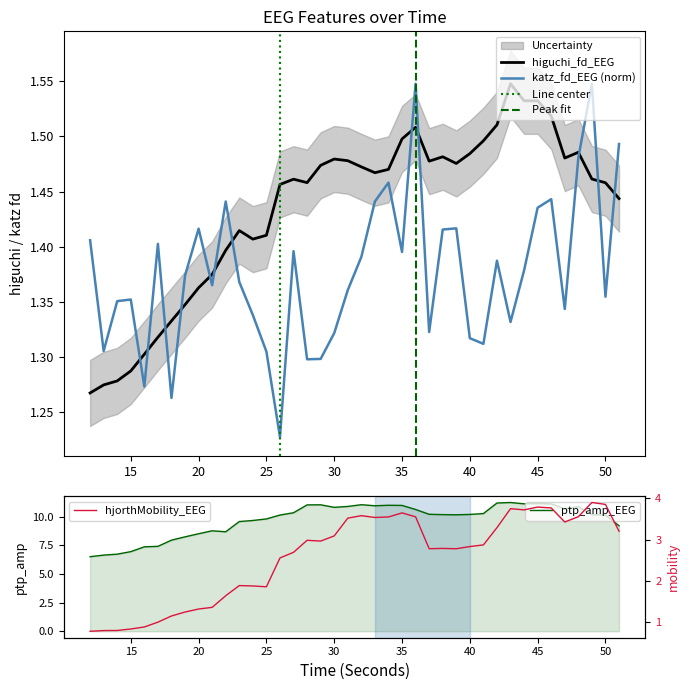

Is this an area chart (filled region under the line)?

No